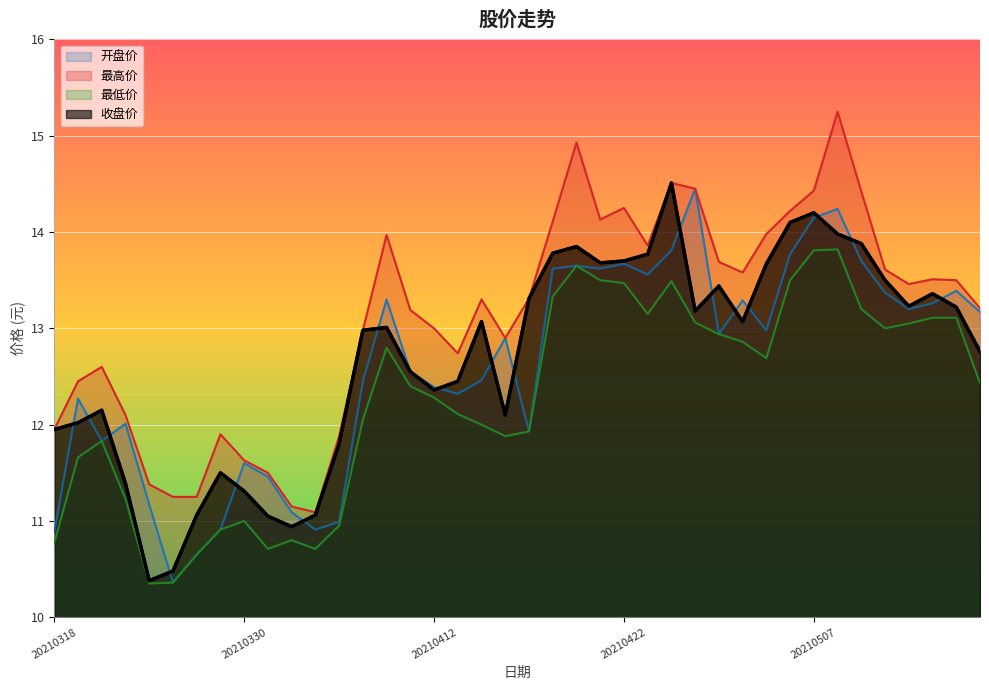

Is the value of 收盘价 at 20210518 greater than the value of 开盘价 at 20210326?

Yes